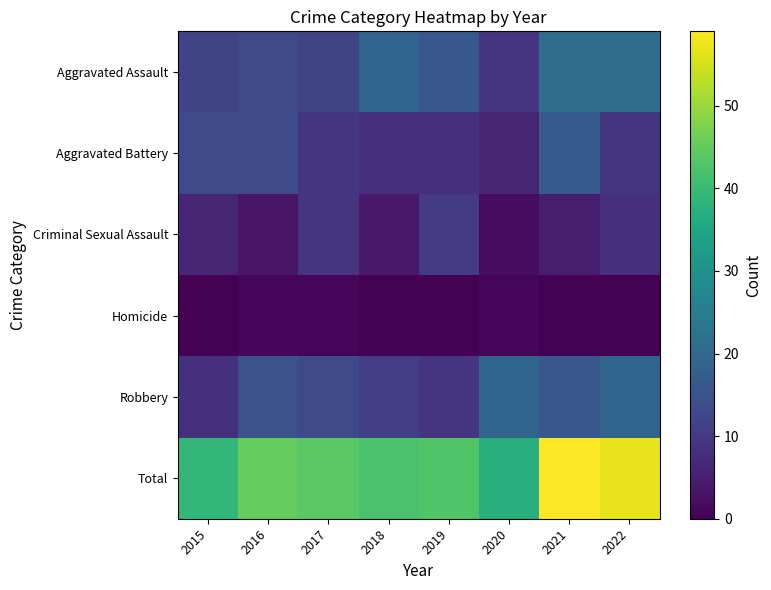

What is the total value across all series at 2017?

88